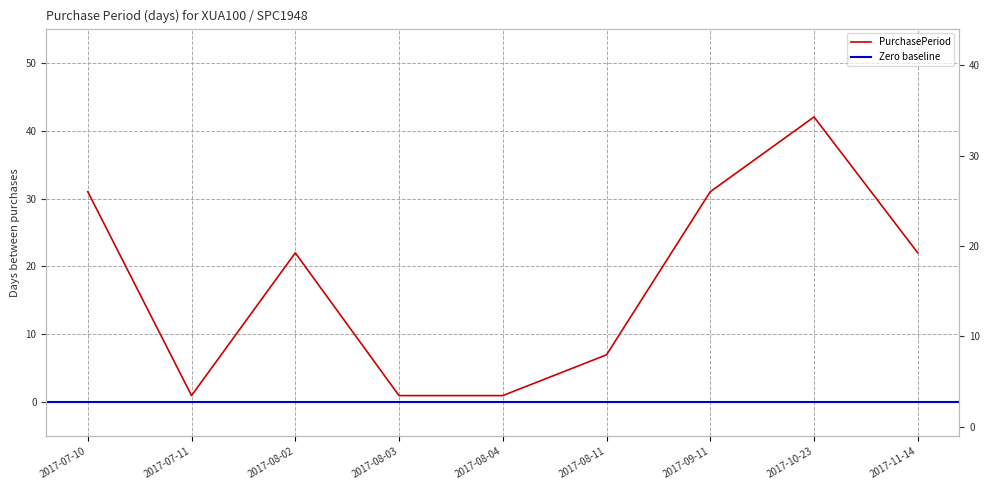

At which category does the data reach its first local peak?

2017-08-02